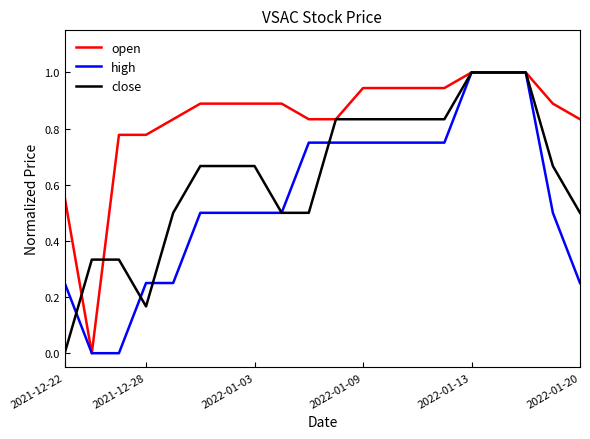

What is the maximum value shown in the chart?

1.0